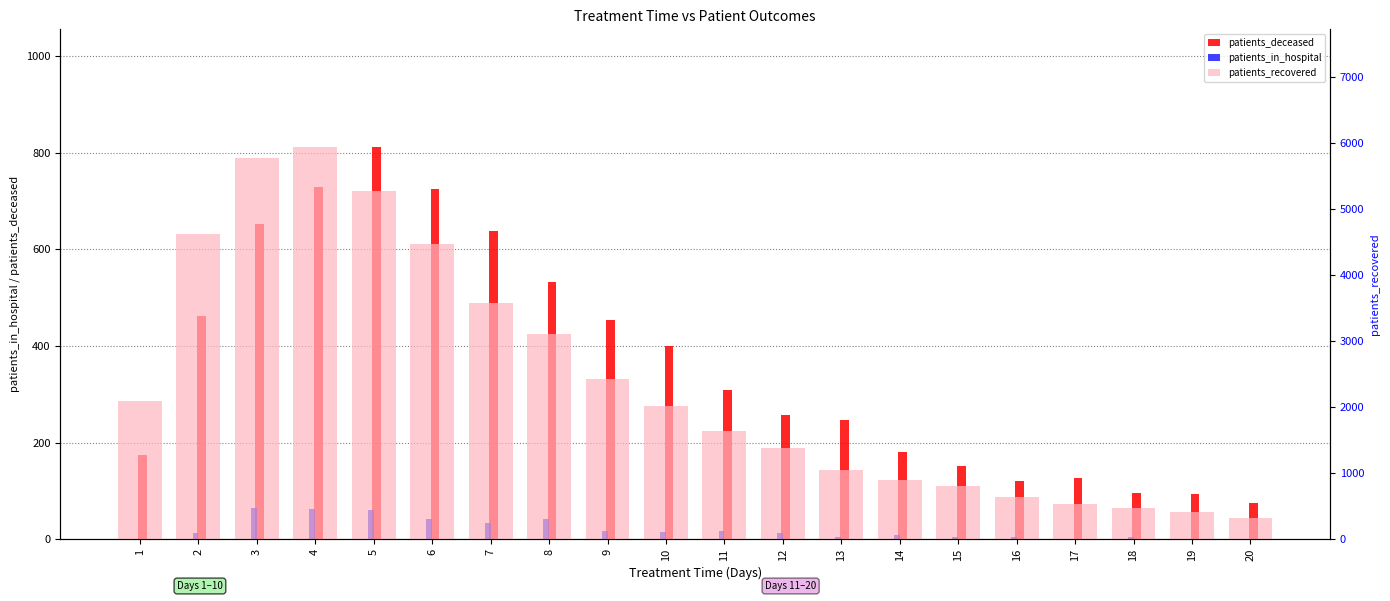

What value does the patients_deceased series have at 18, to the nearest 50?

100